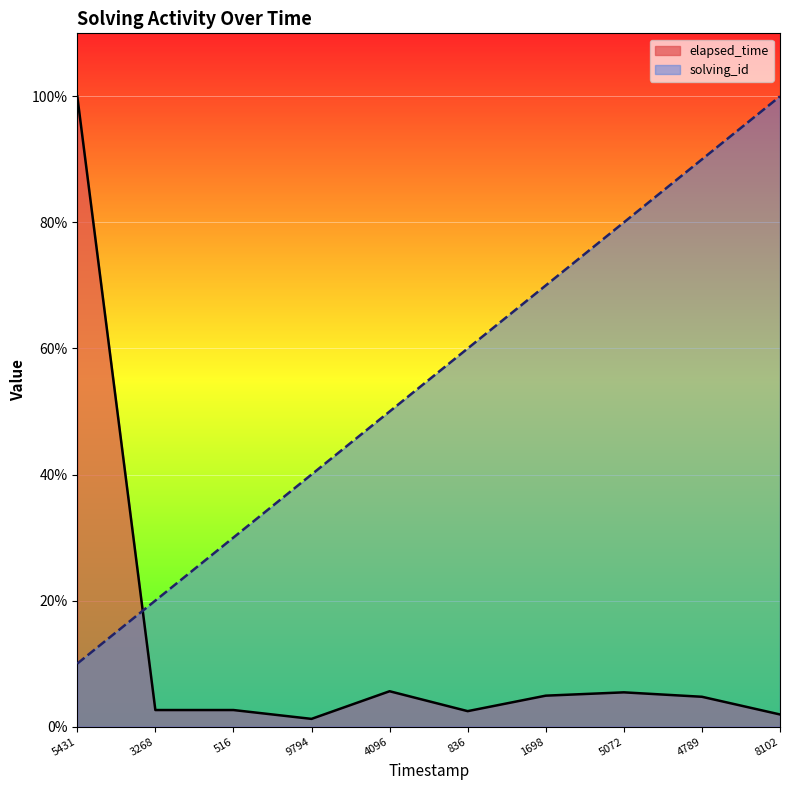

Does the chart display data point markers on the line(s)?

No